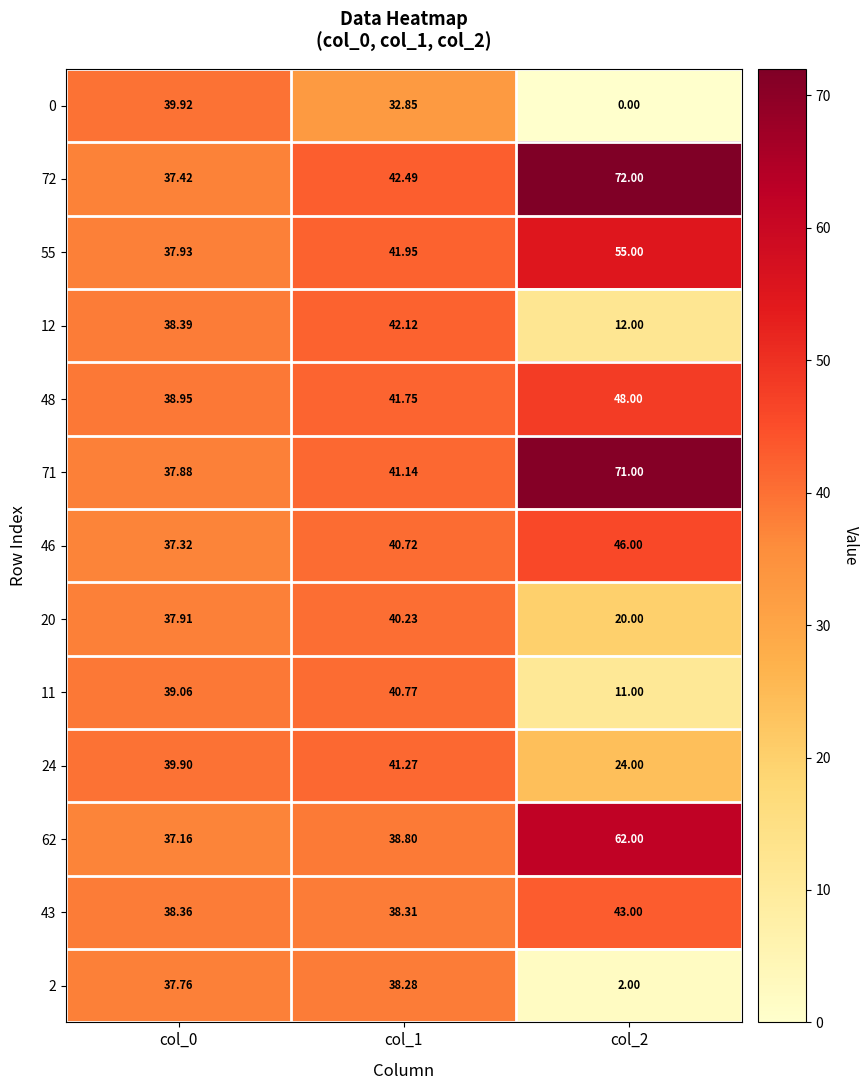

Is the value of 72 at col_0 greater than the value of 43 at col_0?

No